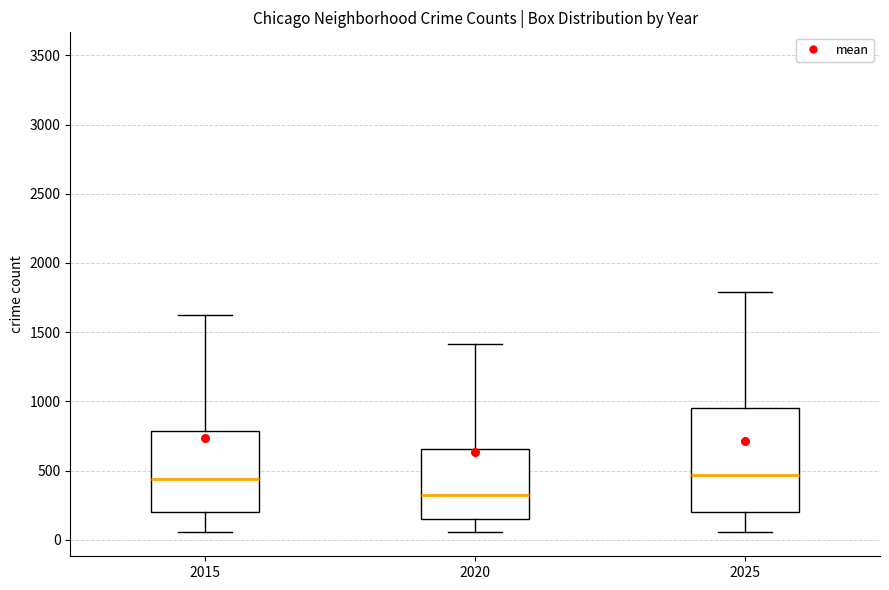

Reading left to right, transcribe this box plot: for each box, give where its median line is, the range the box spans, and where its two whiskers end, as read against the y-axis. The values are not printed on the chart, so give them approximately, as read against the axis.

2015: median 450, box 200 to 800, whiskers 50 to 1600
2020: median 300, box 150 to 650, whiskers 50 to 1400
2025: median 450, box 200 to 950, whiskers 50 to 1800